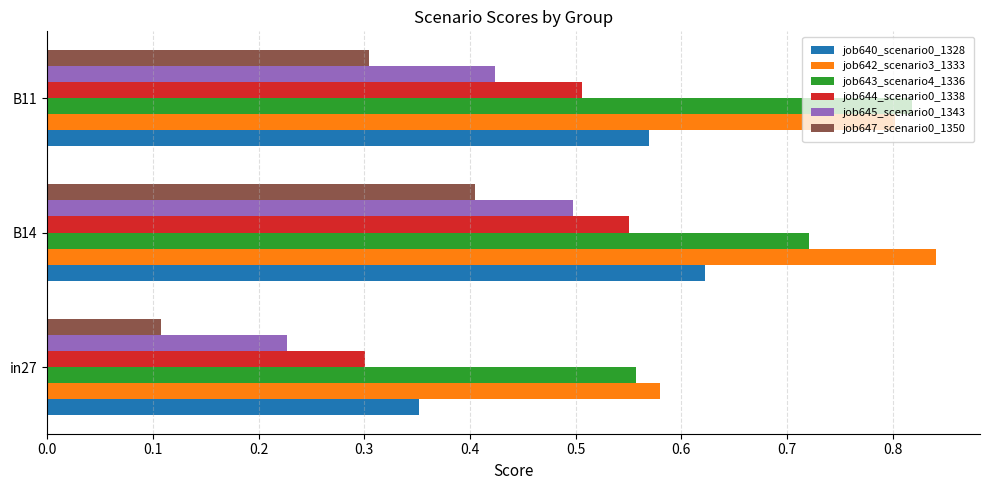

The value of job643_scenario4_1336 at B11 is 1.3. True or false?

False